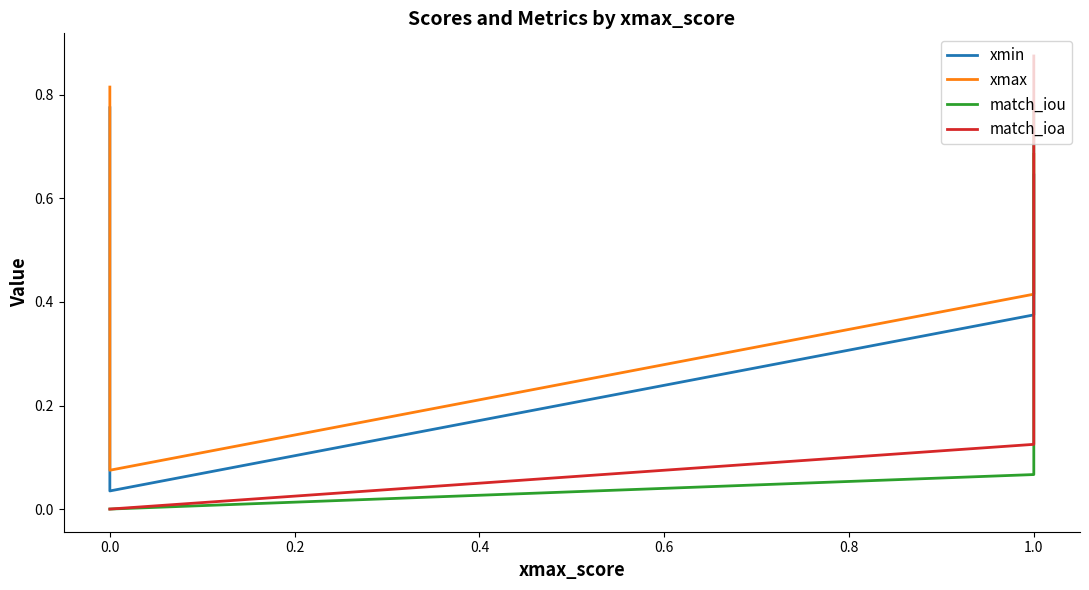

What is the maximum value shown in the chart?

0.9